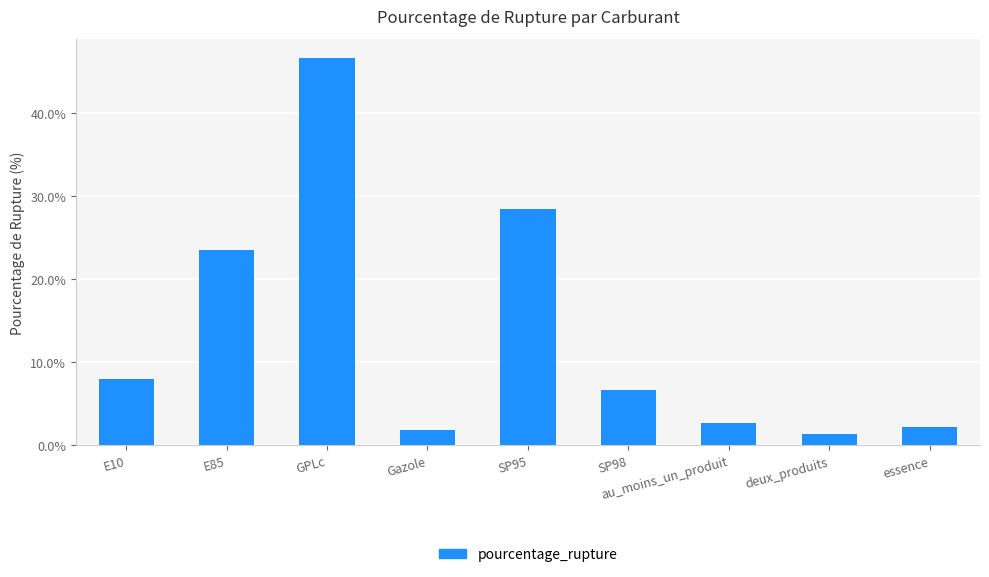

Approximately how many times larger is the value at E10 compared to essence?

3.6